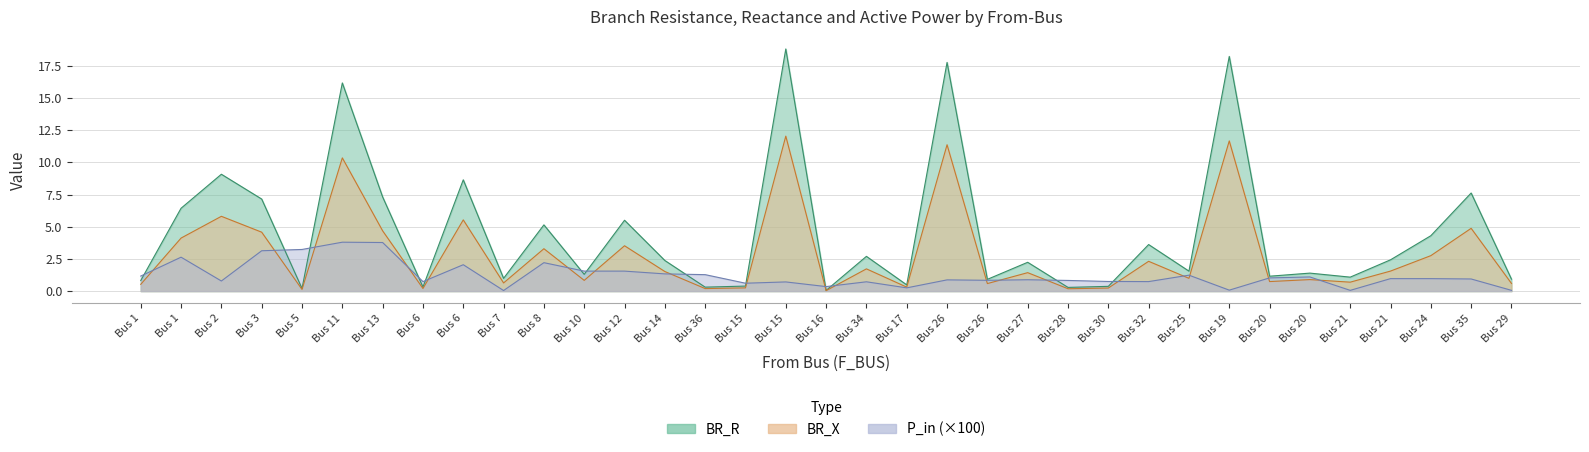

What is the lowest value of the BR_R series?

0.1